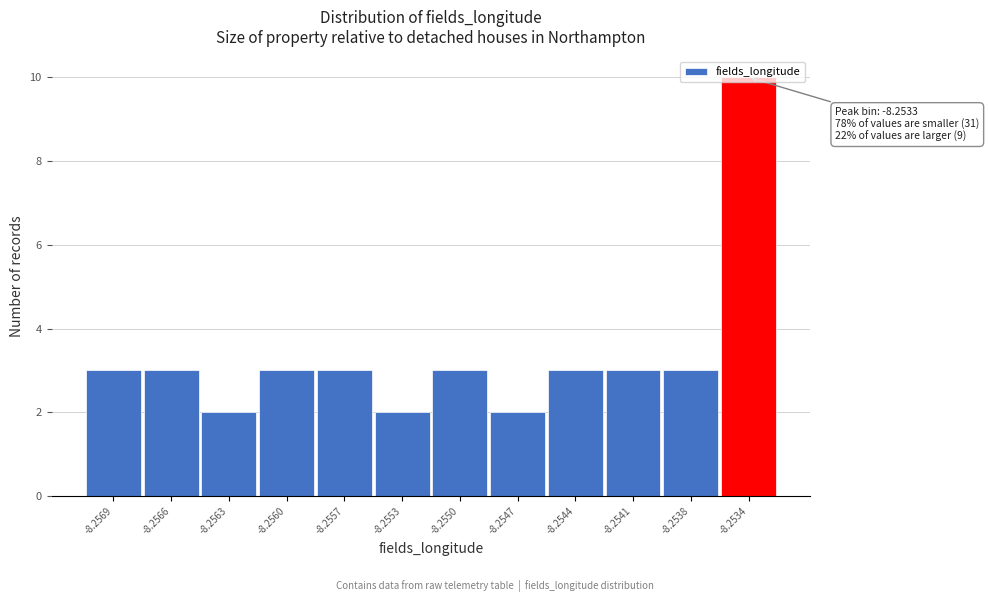

What is the sum of all values?

40